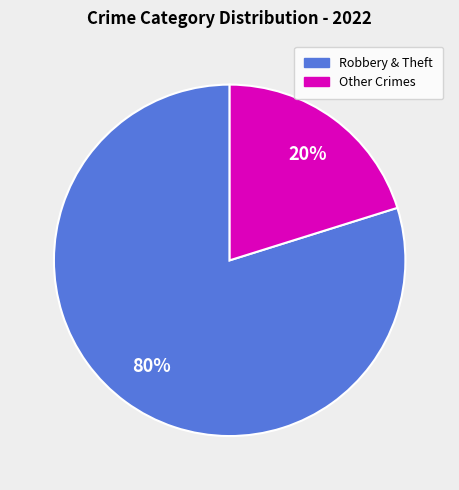

Which has a higher value, Other Crimes or Robbery & Theft?

Robbery & Theft